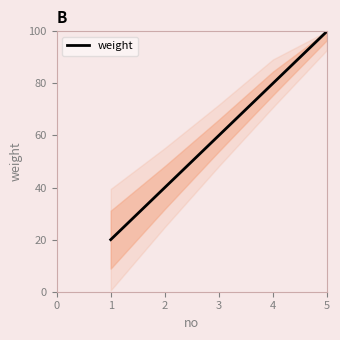

What is the sum of the values at 3 and 4?

140